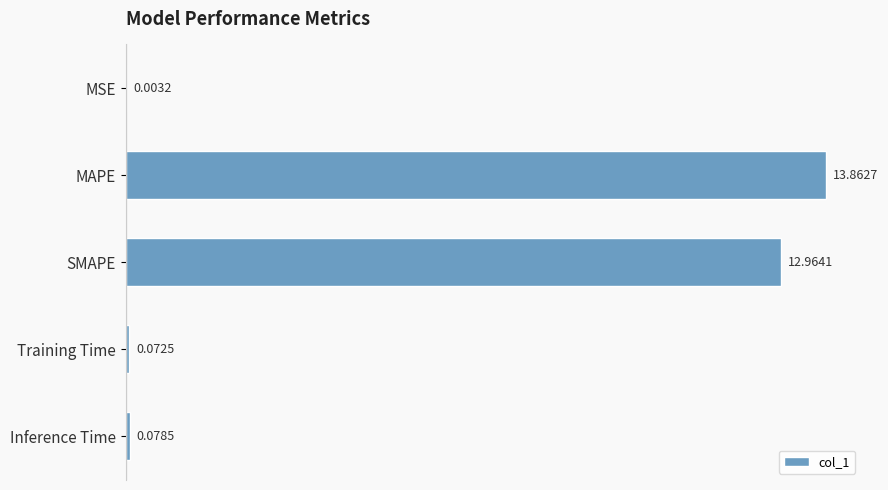

What is the sum of all values?

27.0